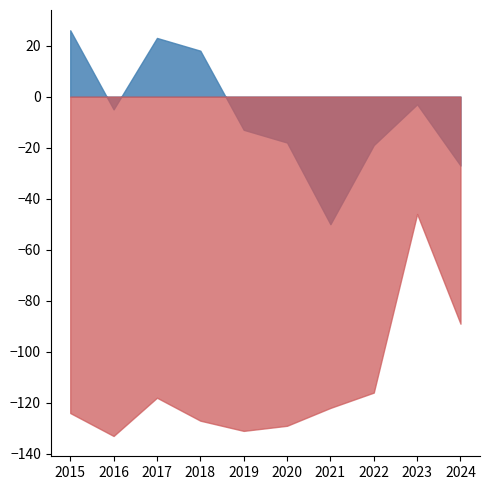

List the series in order of their peak value, lowest first.

Motor Vehicle Theft, Theft